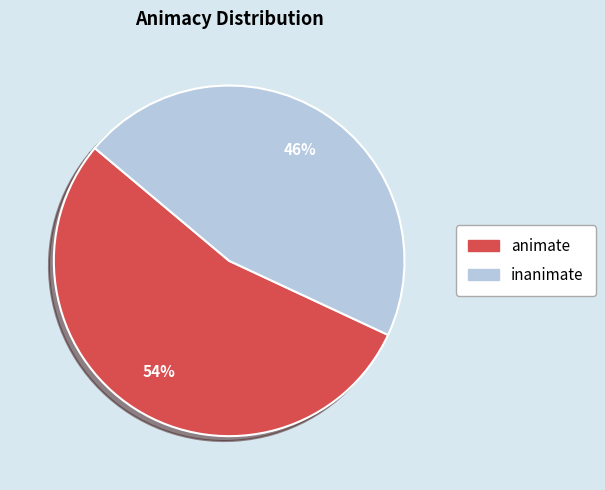

What is the smallest slice in the pie chart?

inanimate